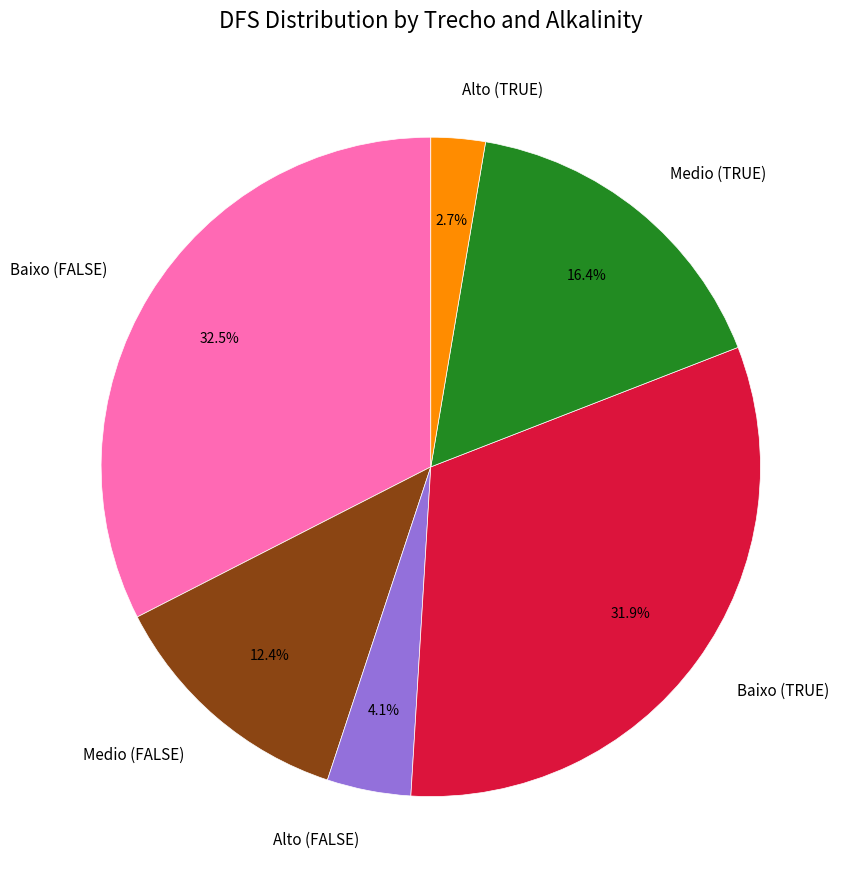

Rank the categories by value from highest to lowest.

Baixo (FALSE), Baixo (TRUE), Medio (TRUE), Medio (FALSE), Alto (FALSE), Alto (TRUE)